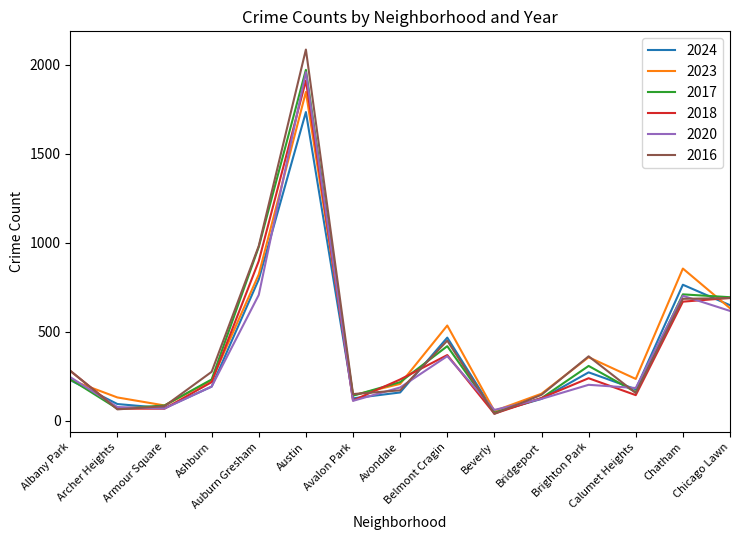

Which series has the largest range (max minus min)?

2016